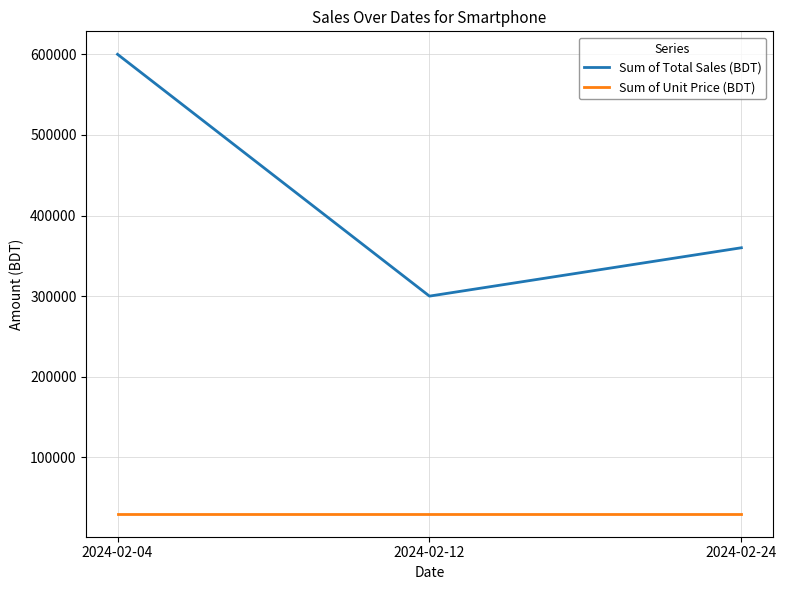

Which series has the widest spread of values?

Sum of Total Sales (BDT)